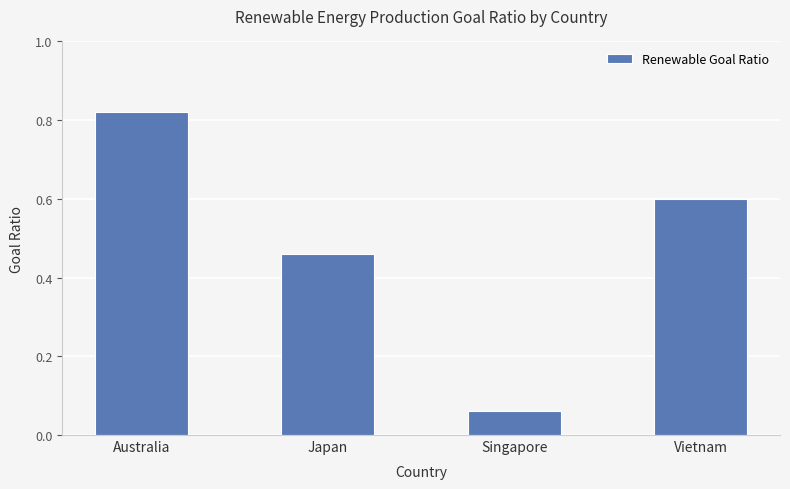

What is the change in value from Australia to Vietnam?

-0.2